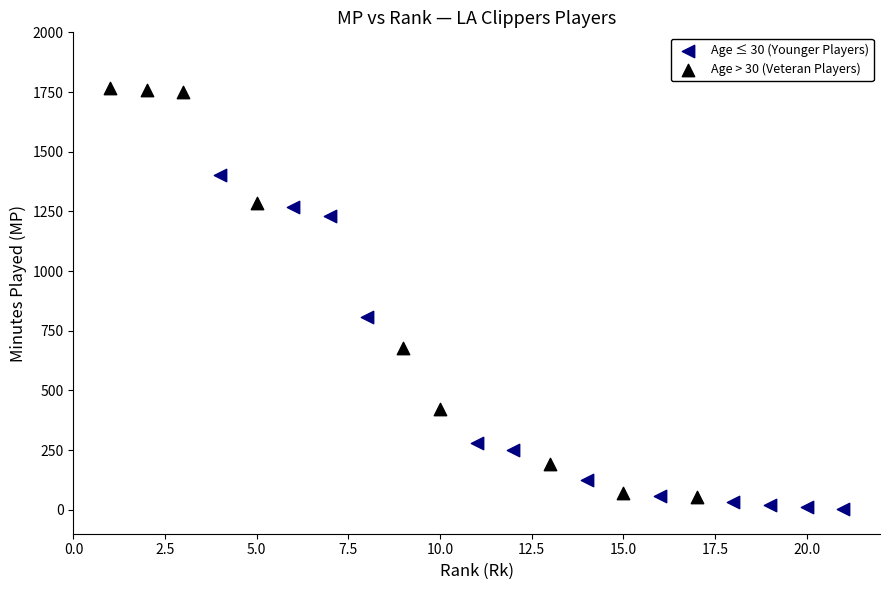

What are all the series names shown in the legend?

Age ≤ 30 (Younger Players), Age > 30 (Veteran Players)